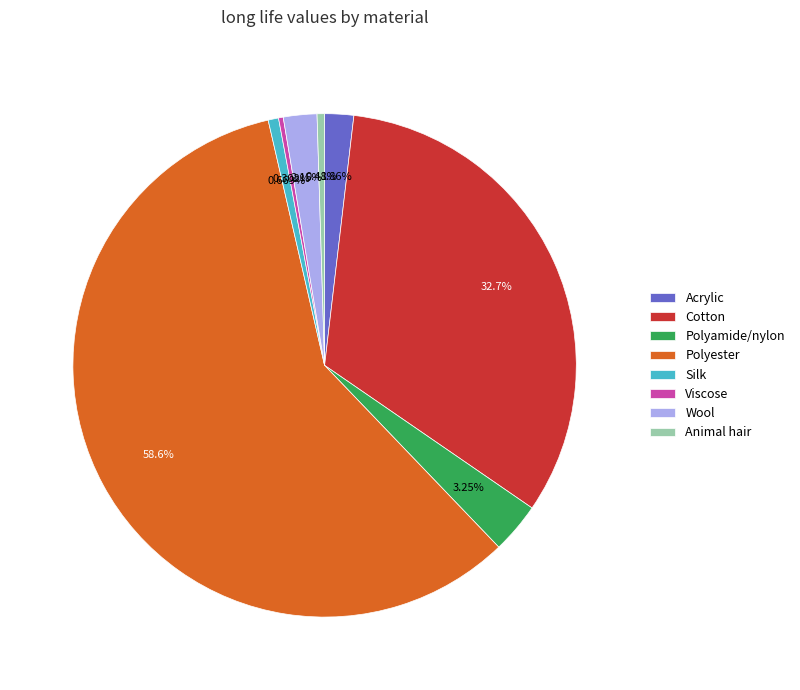

To the nearest percent, what is the average slice percentage?

12%